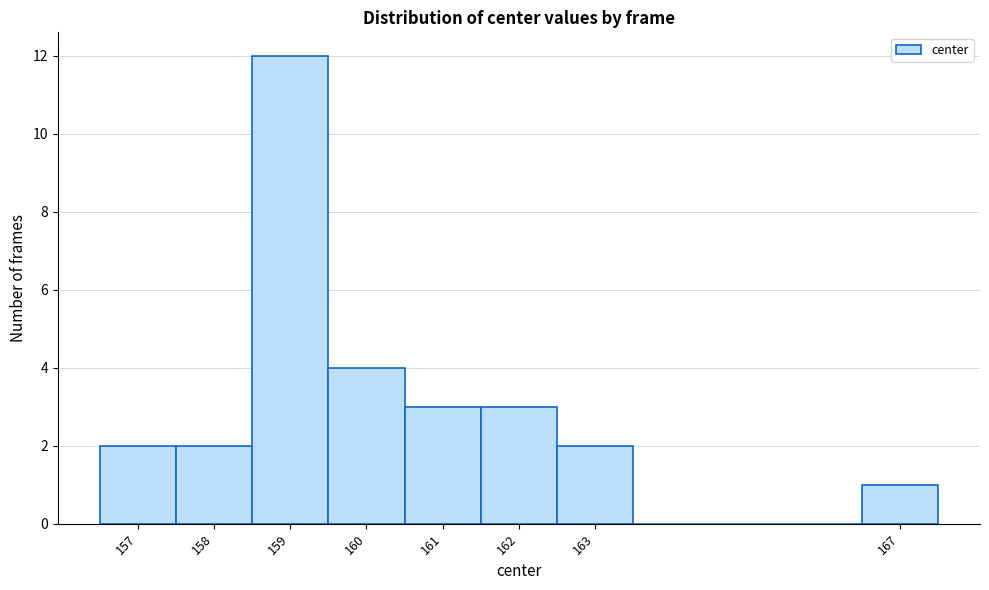

Reading left to right, transcribe this chart: for each bar, give the range it covers on the x-axis and its height. The values are not printed on the chart, so give them approximately, as read against the axis.

156.5 to 157.5: 2
157.5 to 158.5: 2
158.5 to 159.5: 12
159.5 to 160.5: 4
160.5 to 161.5: 3
161.5 to 162.5: 3
162.5 to 163.5: 2
163.5 to 164.5: 0
164.5 to 165.5: 0
165.5 to 166.5: 0
166.5 to 167.5: 1